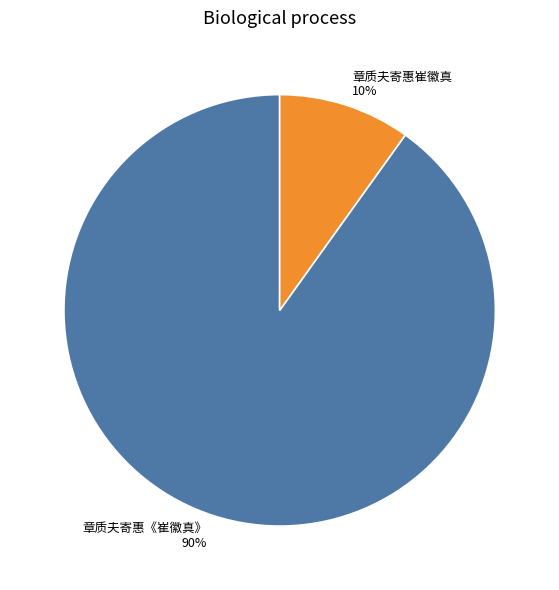

Between 章质夫寄惠《崔徽真》 and 章质夫寄惠崔徽真, which is larger?

章质夫寄惠《崔徽真》